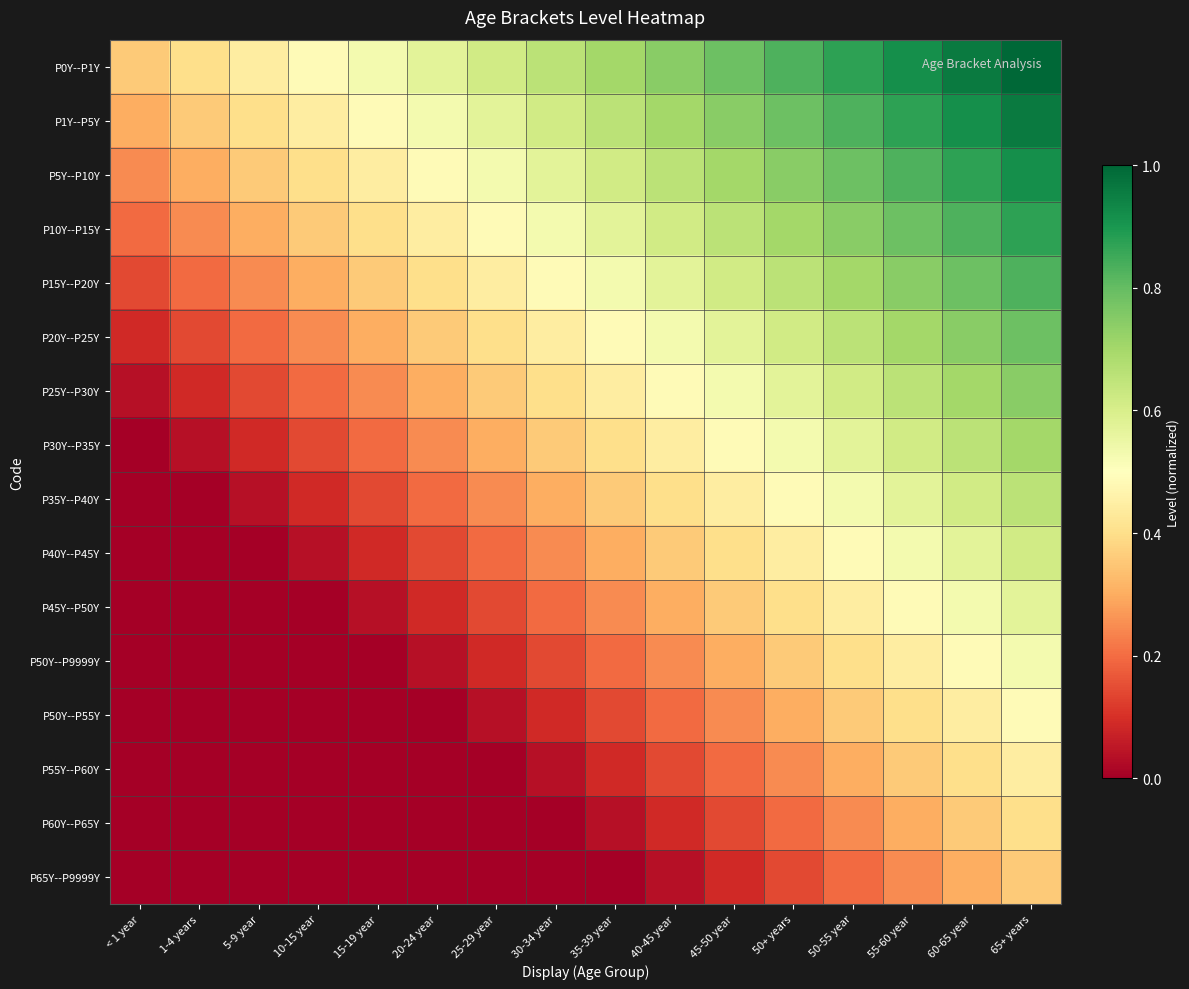

Reading left to right, transcribe all the data shown in this chart.

P0Y--P1Y: < 1 year=0.4	1-4 years=0.4	5-9 year=0.4	10-15 year=0.5	15-19 year=0.5	20-24 year=0.6	25-29 year=0.6	30-34 year=0.7	35-39 year=0.7	40-45 year=0.7	45-50 year=0.8	50+ years=0.8	50-55 year=0.9	55-60 year=0.9	60-65 year=1.0	65+ years=1.0
P1Y--P5Y: < 1 year=0.3	1-4 years=0.4	5-9 year=0.4	10-15 year=0.4	15-19 year=0.5	20-24 year=0.5	25-29 year=0.6	30-34 year=0.6	35-39 year=0.7	40-45 year=0.7	45-50 year=0.7	50+ years=0.8	50-55 year=0.8	55-60 year=0.9	60-65 year=0.9	65+ years=1.0
P5Y--P10Y: < 1 year=0.2	1-4 years=0.3	5-9 year=0.4	10-15 year=0.4	15-19 year=0.4	20-24 year=0.5	25-29 year=0.5	30-34 year=0.6	35-39 year=0.6	40-45 year=0.7	45-50 year=0.7	50+ years=0.7	50-55 year=0.8	55-60 year=0.8	60-65 year=0.9	65+ years=0.9
P10Y--P15Y: < 1 year=0.2	1-4 years=0.2	5-9 year=0.3	10-15 year=0.4	15-19 year=0.4	20-24 year=0.4	25-29 year=0.5	30-34 year=0.5	35-39 year=0.6	40-45 year=0.6	45-50 year=0.7	50+ years=0.7	50-55 year=0.7	55-60 year=0.8	60-65 year=0.8	65+ years=0.9
P15Y--P20Y: < 1 year=0.1	1-4 years=0.2	5-9 year=0.2	10-15 year=0.3	15-19 year=0.4	20-24 year=0.4	25-29 year=0.4	30-34 year=0.5	35-39 year=0.5	40-45 year=0.6	45-50 year=0.6	50+ years=0.7	50-55 year=0.7	55-60 year=0.7	60-65 year=0.8	65+ years=0.8
P20Y--P25Y: < 1 year=0.1	1-4 years=0.1	5-9 year=0.2	10-15 year=0.2	15-19 year=0.3	20-24 year=0.4	25-29 year=0.4	30-34 year=0.4	35-39 year=0.5	40-45 year=0.5	45-50 year=0.6	50+ years=0.6	50-55 year=0.7	55-60 year=0.7	60-65 year=0.7	65+ years=0.8
P25Y--P30Y: < 1 year=0.0	1-4 years=0.1	5-9 year=0.1	10-15 year=0.2	15-19 year=0.2	20-24 year=0.3	25-29 year=0.4	30-34 year=0.4	35-39 year=0.4	40-45 year=0.5	45-50 year=0.5	50+ years=0.6	50-55 year=0.6	55-60 year=0.7	60-65 year=0.7	65+ years=0.7
P30Y--P35Y: < 1 year=0.0	1-4 years=0.0	5-9 year=0.1	10-15 year=0.1	15-19 year=0.2	20-24 year=0.2	25-29 year=0.3	30-34 year=0.4	35-39 year=0.4	40-45 year=0.4	45-50 year=0.5	50+ years=0.5	50-55 year=0.6	55-60 year=0.6	60-65 year=0.7	65+ years=0.7
P35Y--P40Y: < 1 year=0.0	1-4 years=0.0	5-9 year=0.0	10-15 year=0.1	15-19 year=0.1	20-24 year=0.2	25-29 year=0.2	30-34 year=0.3	35-39 year=0.4	40-45 year=0.4	45-50 year=0.4	50+ years=0.5	50-55 year=0.5	55-60 year=0.6	60-65 year=0.6	65+ years=0.7
P40Y--P45Y: < 1 year=0.0	1-4 years=0.0	5-9 year=0.0	10-15 year=0.0	15-19 year=0.1	20-24 year=0.1	25-29 year=0.2	30-34 year=0.2	35-39 year=0.3	40-45 year=0.4	45-50 year=0.4	50+ years=0.4	50-55 year=0.5	55-60 year=0.5	60-65 year=0.6	65+ years=0.6
P45Y--P50Y: < 1 year=0.0	1-4 years=0.0	5-9 year=0.0	10-15 year=0.0	15-19 year=0.0	20-24 year=0.1	25-29 year=0.1	30-34 year=0.2	35-39 year=0.2	40-45 year=0.3	45-50 year=0.4	50+ years=0.4	50-55 year=0.4	55-60 year=0.5	60-65 year=0.5	65+ years=0.6
P50Y--P9999Y: < 1 year=0.0	1-4 years=0.0	5-9 year=0.0	10-15 year=0.0	15-19 year=0.0	20-24 year=0.0	25-29 year=0.1	30-34 year=0.1	35-39 year=0.2	40-45 year=0.2	45-50 year=0.3	50+ years=0.4	50-55 year=0.4	55-60 year=0.4	60-65 year=0.5	65+ years=0.5
P50Y--P55Y: < 1 year=0.0	1-4 years=0.0	5-9 year=0.0	10-15 year=0.0	15-19 year=0.0	20-24 year=0.0	25-29 year=0.0	30-34 year=0.1	35-39 year=0.1	40-45 year=0.2	45-50 year=0.2	50+ years=0.3	50-55 year=0.4	55-60 year=0.4	60-65 year=0.4	65+ years=0.5
P55Y--P60Y: < 1 year=0.0	1-4 years=0.0	5-9 year=0.0	10-15 year=0.0	15-19 year=0.0	20-24 year=0.0	25-29 year=0.0	30-34 year=0.0	35-39 year=0.1	40-45 year=0.1	45-50 year=0.2	50+ years=0.2	50-55 year=0.3	55-60 year=0.4	60-65 year=0.4	65+ years=0.4
P60Y--P65Y: < 1 year=0.0	1-4 years=0.0	5-9 year=0.0	10-15 year=0.0	15-19 year=0.0	20-24 year=0.0	25-29 year=0.0	30-34 year=0.0	35-39 year=0.0	40-45 year=0.1	45-50 year=0.1	50+ years=0.2	50-55 year=0.2	55-60 year=0.3	60-65 year=0.4	65+ years=0.4
P65Y--P9999Y: < 1 year=0.0	1-4 years=0.0	5-9 year=0.0	10-15 year=0.0	15-19 year=0.0	20-24 year=0.0	25-29 year=0.0	30-34 year=0.0	35-39 year=0.0	40-45 year=0.0	45-50 year=0.1	50+ years=0.1	50-55 year=0.2	55-60 year=0.2	60-65 year=0.3	65+ years=0.4